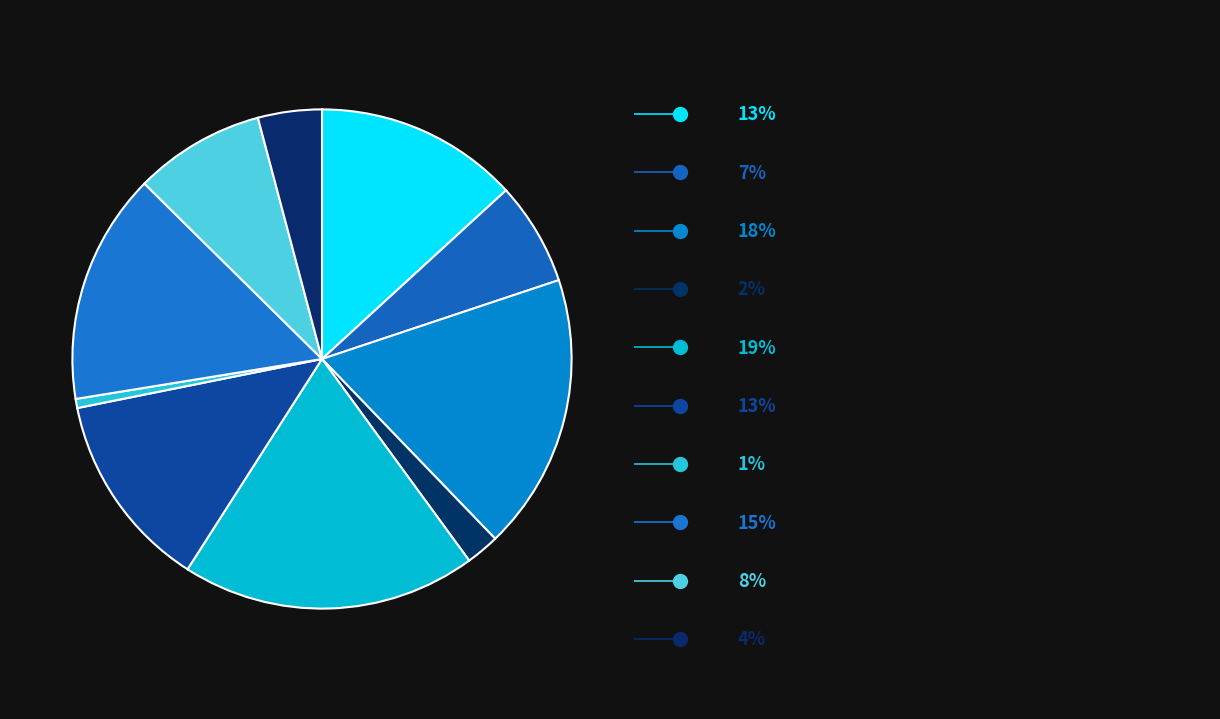

How many segments does this pie chart have?

10